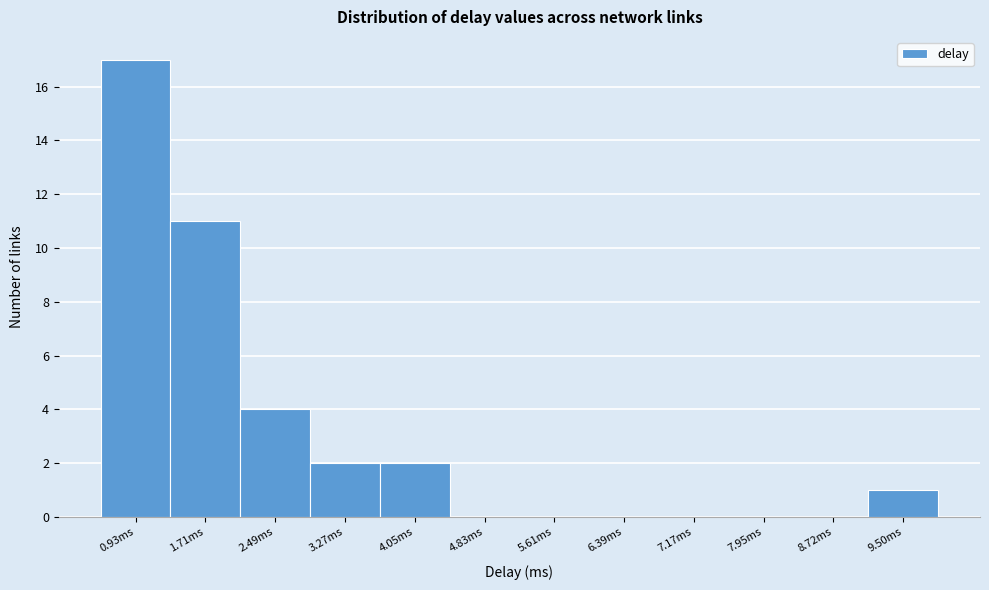

Reading right to left, list all the values displayed in this chart.

9.50ms=1	8.72ms=0	7.95ms=0	7.17ms=0	6.39ms=0	5.61ms=0	4.83ms=0	4.05ms=2	3.27ms=2	2.49ms=4	1.71ms=11	0.93ms=17